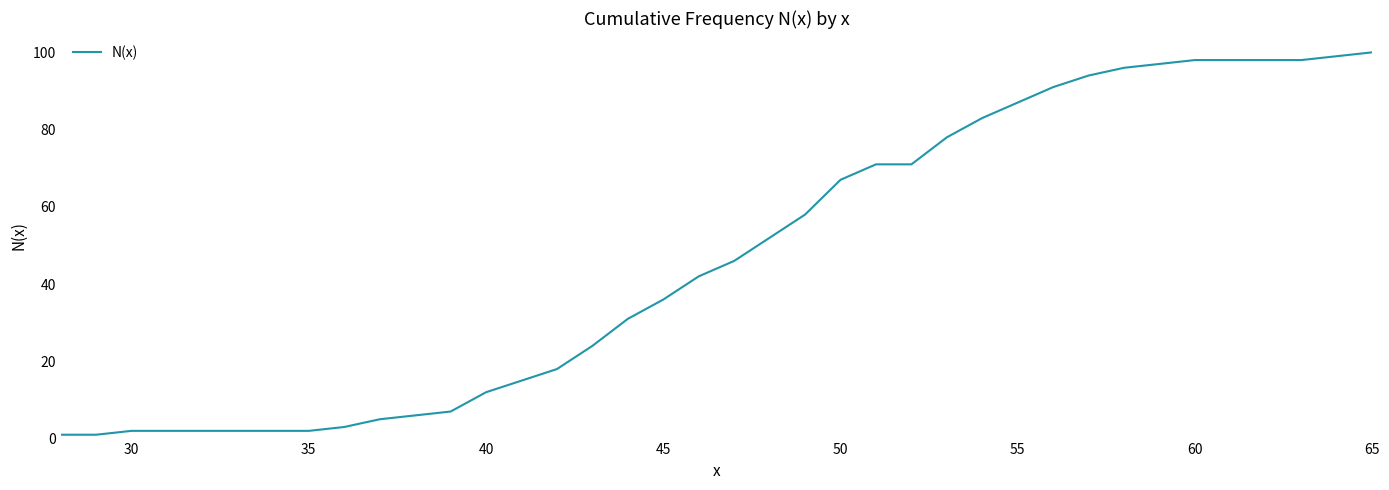

What is the greatest value displayed?

100